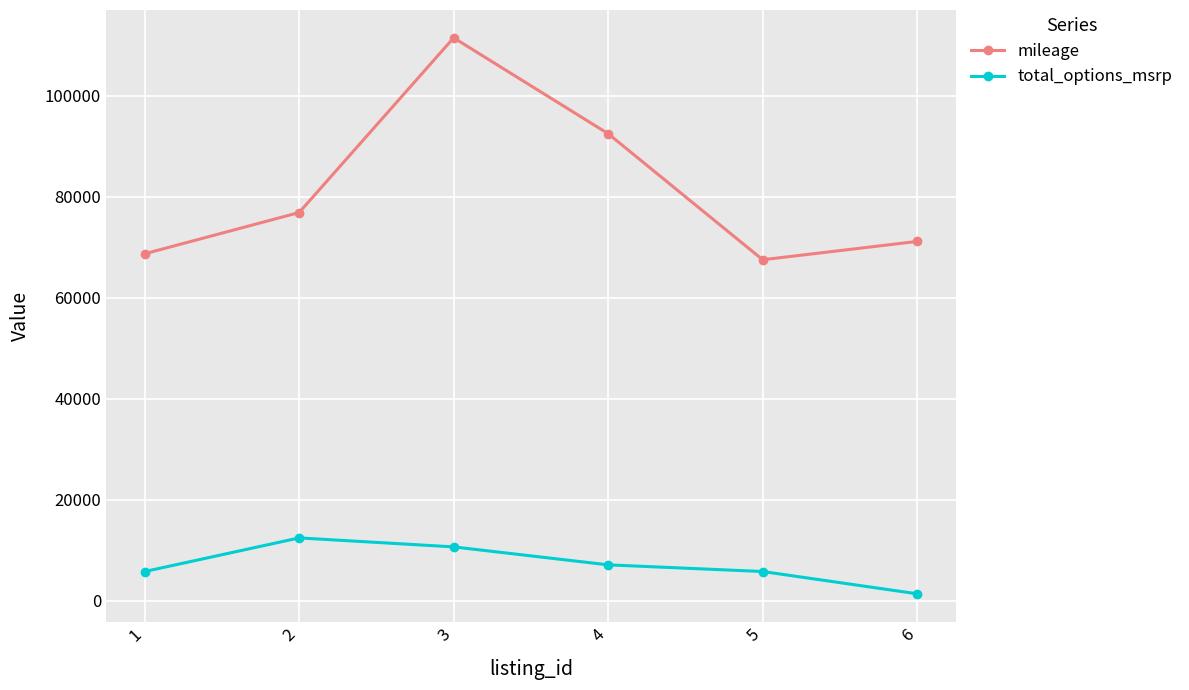

Which category has the highest value across all series?

3